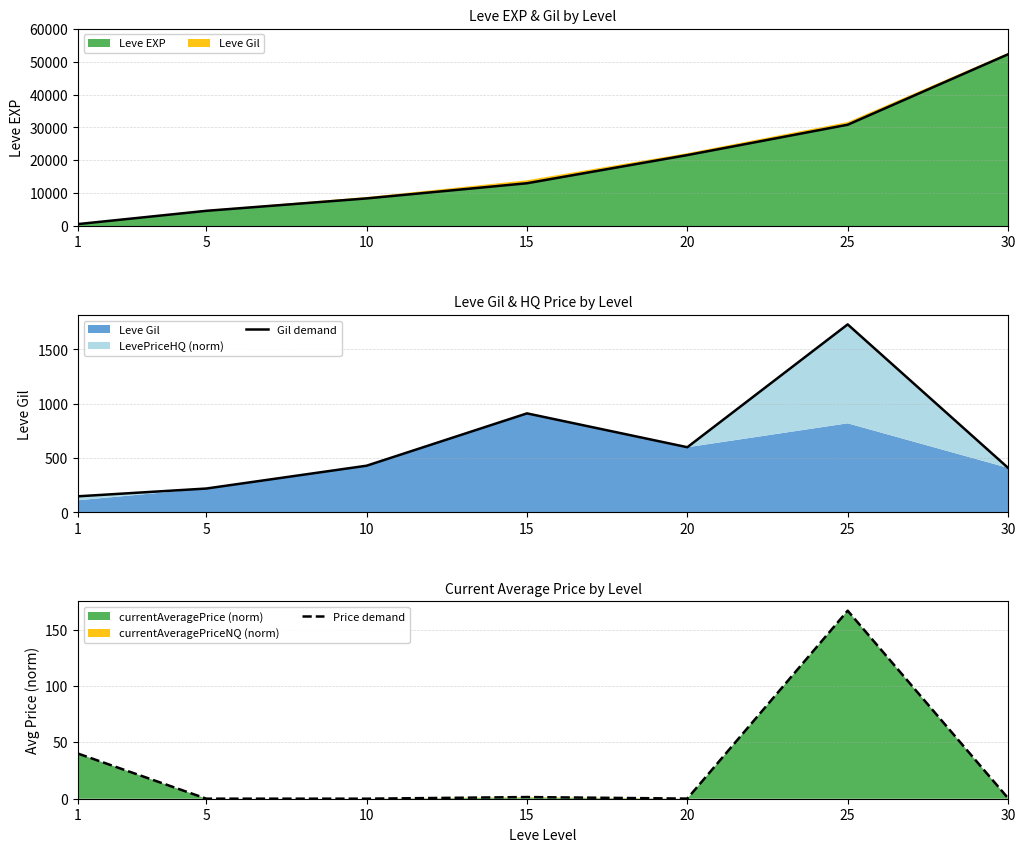

List the labels in order of Leve EXP value, smallest first.

1, 5, 10, 15, 20, 25, 30